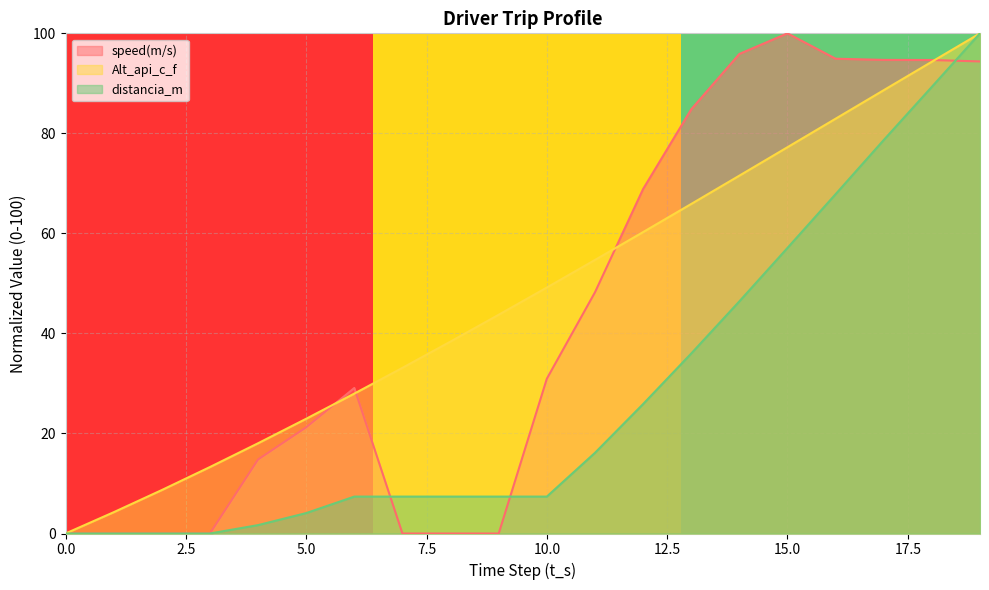

At which label does distancia_m reach its peak?

19